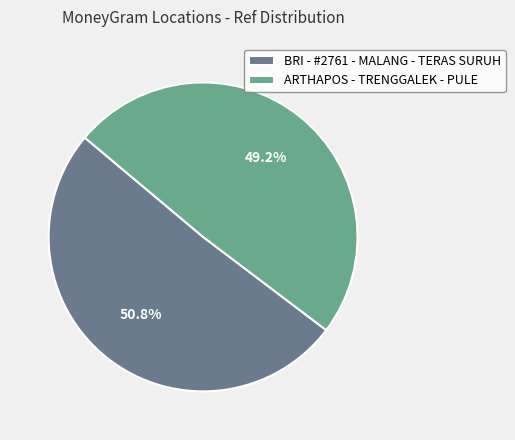

Does ARTHAPOS - TRENGGALEK - PULE represent more than half of the total?

No